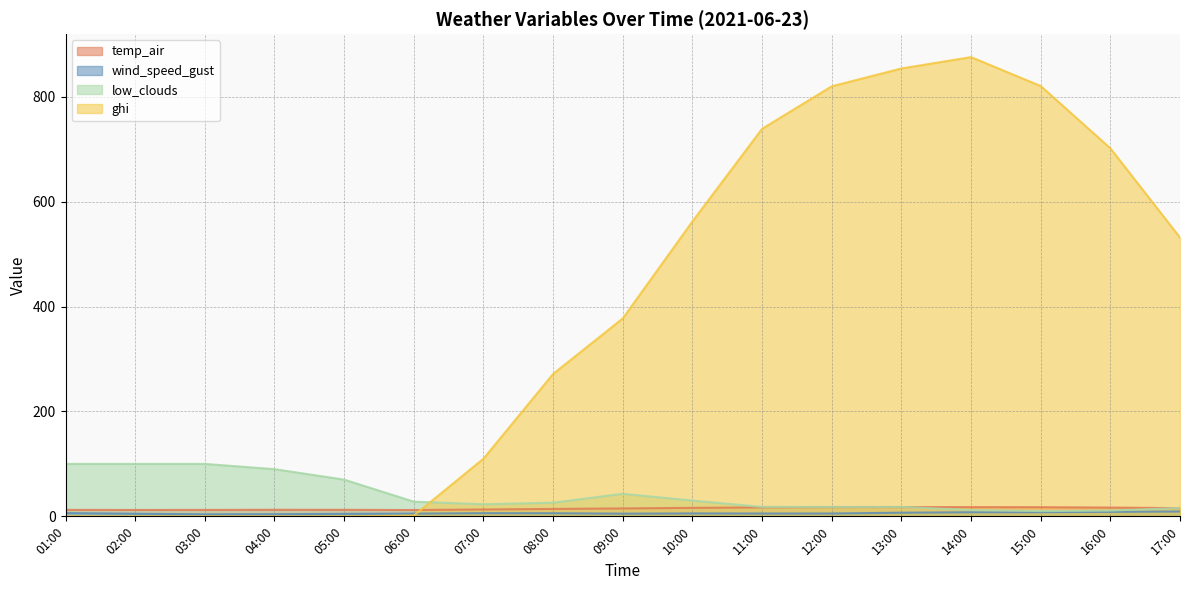

What is the highest value of the wind_speed_gust series?

9.3